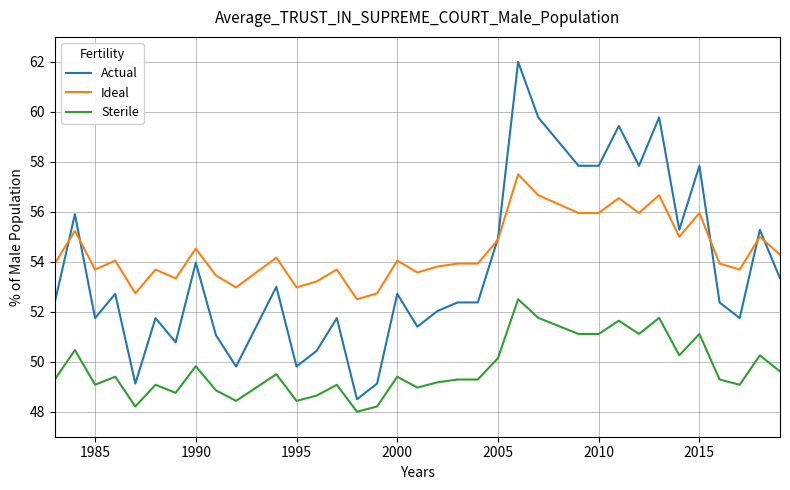

True or false: Ideal has more than 1 points higher than both neighbors.

True